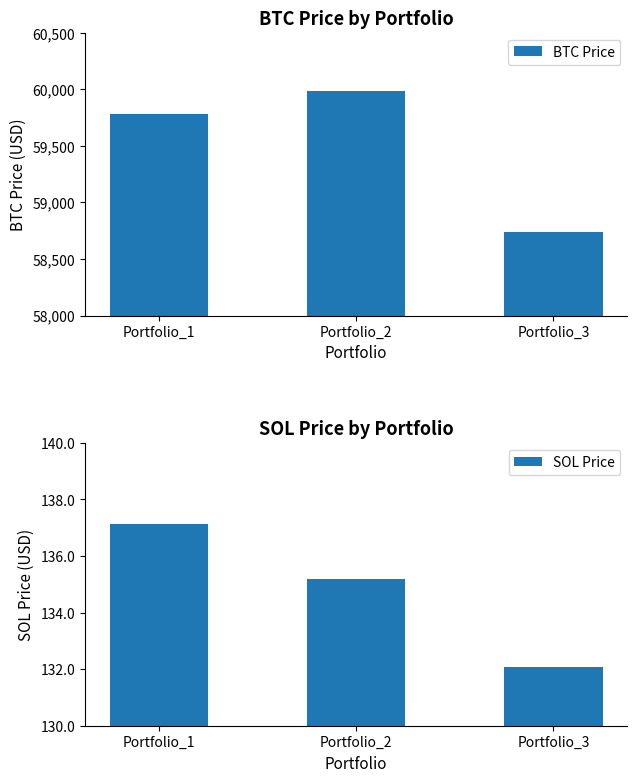

Reading left to right, transcribe all the data shown in this chart.

BTC Price: Portfolio_1=59782.8	Portfolio_2=59981.8	Portfolio_3=58743.1
SOL Price: Portfolio_1=137.1	Portfolio_2=135.2	Portfolio_3=132.1